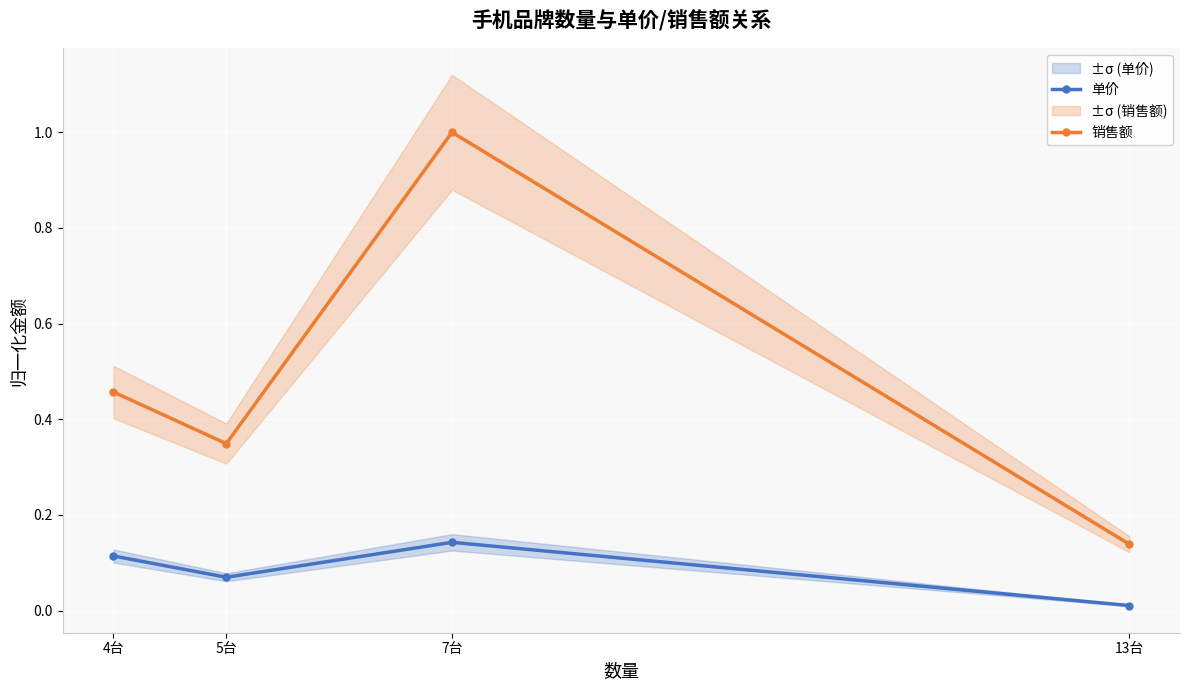

Which series has the widest spread of values?

销售额